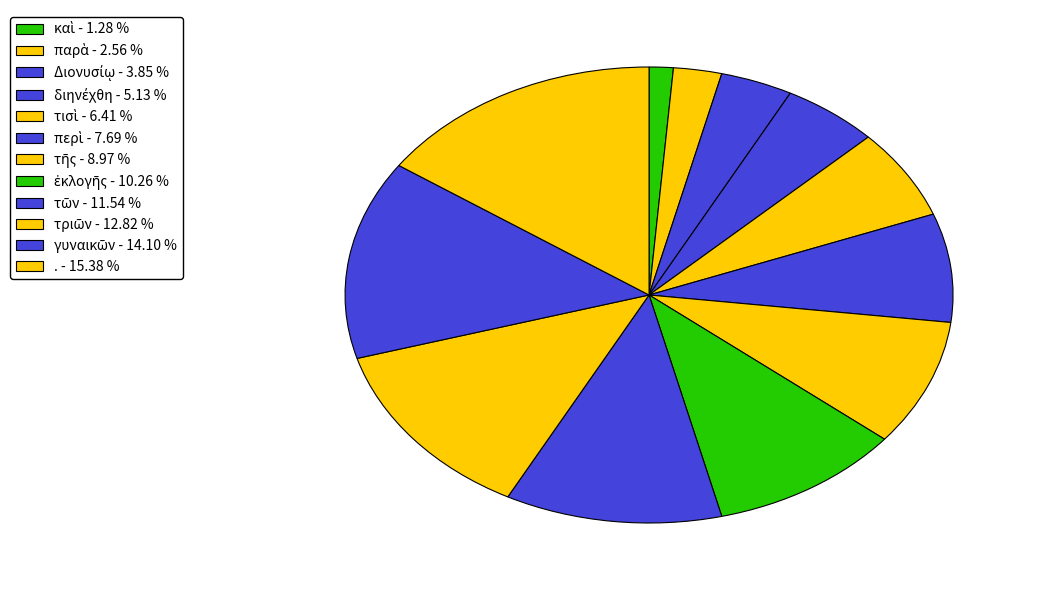

What percentage is the τῶν slice, to the nearest percent?

12%